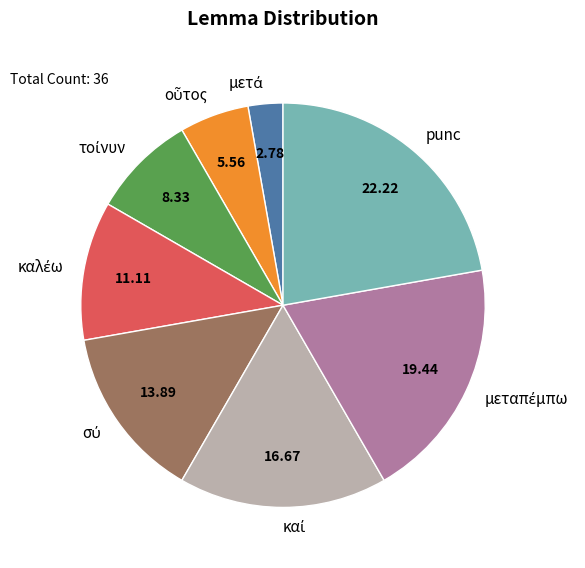

Which slice is the largest?

punc